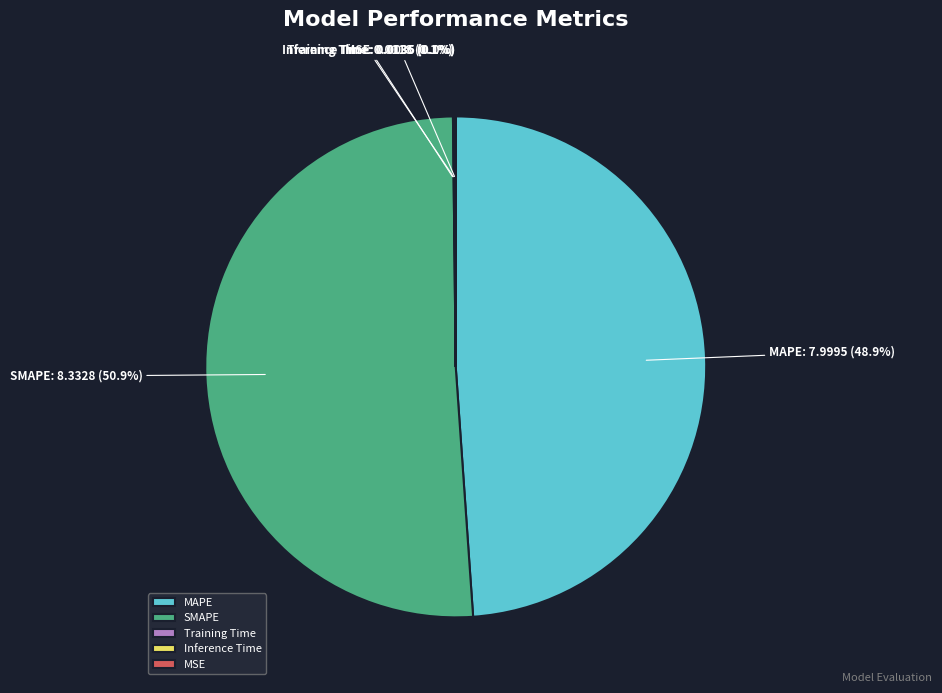

Which category has the biggest portion of the pie?

SMAPE